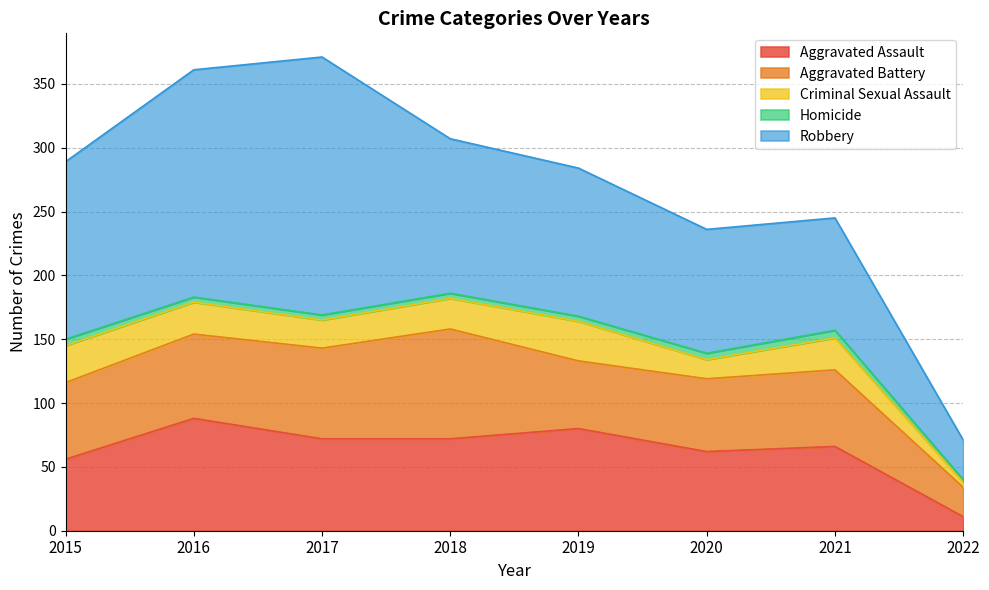

True or false: Aggravated Assault and Robbery cross at least once.

False